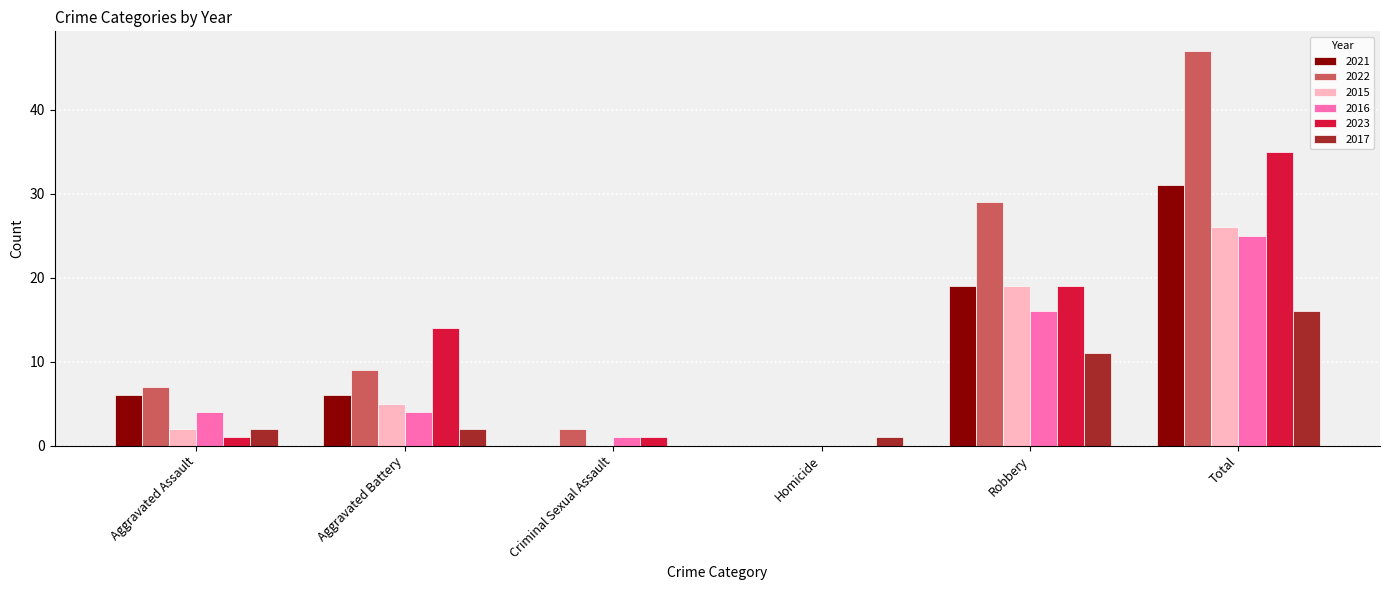

What is the highest value of the 2016 series?

25